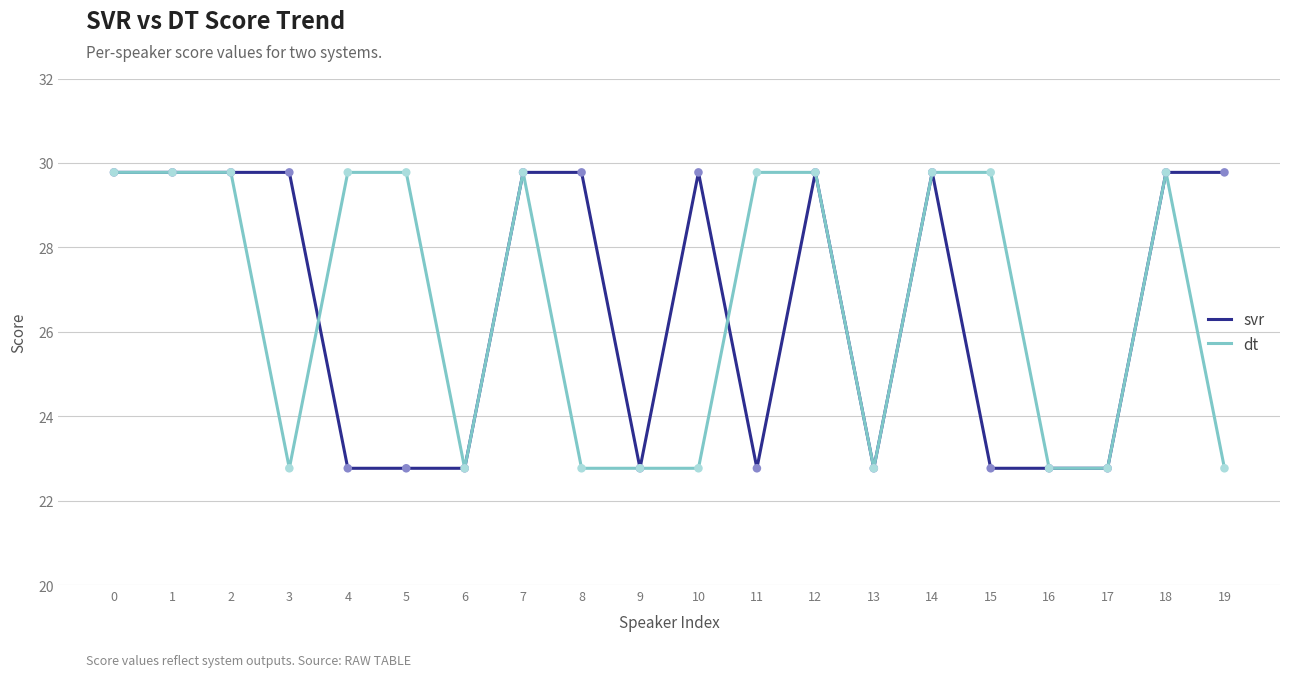

The svr series shows 29.8 at 2. True or false?

True